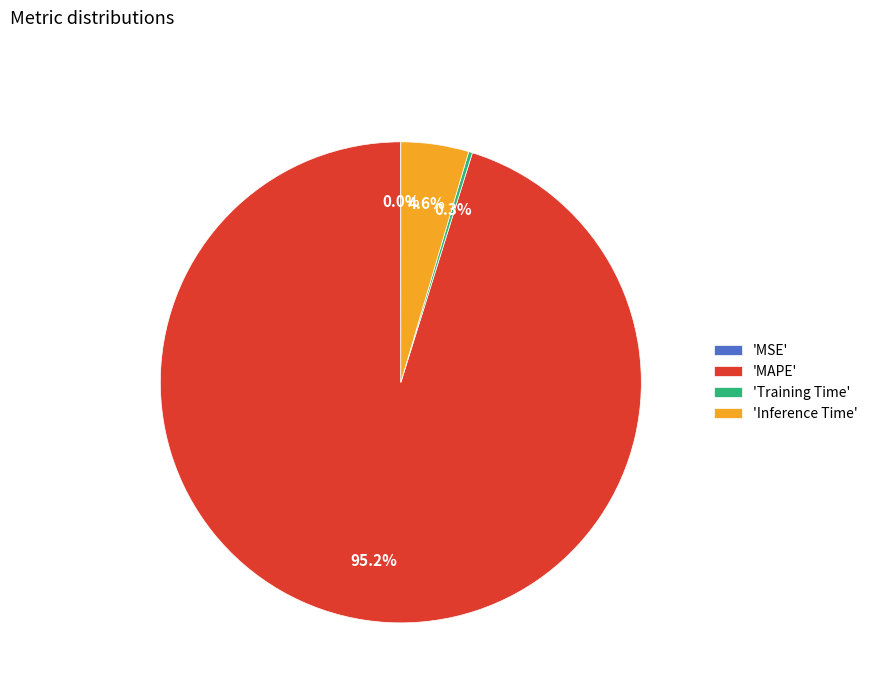

Which category has the biggest portion of the pie?

'MAPE'